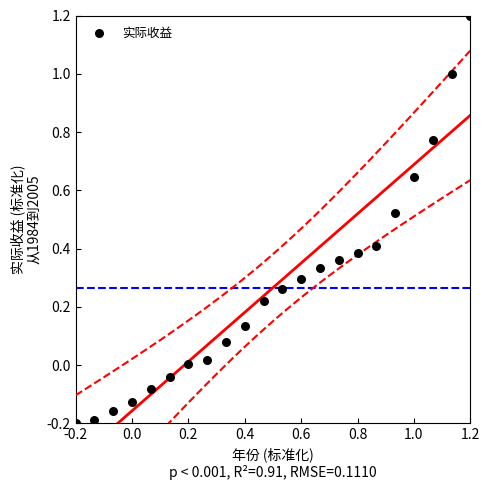

What is the range of X values (max minus min)?

1.4